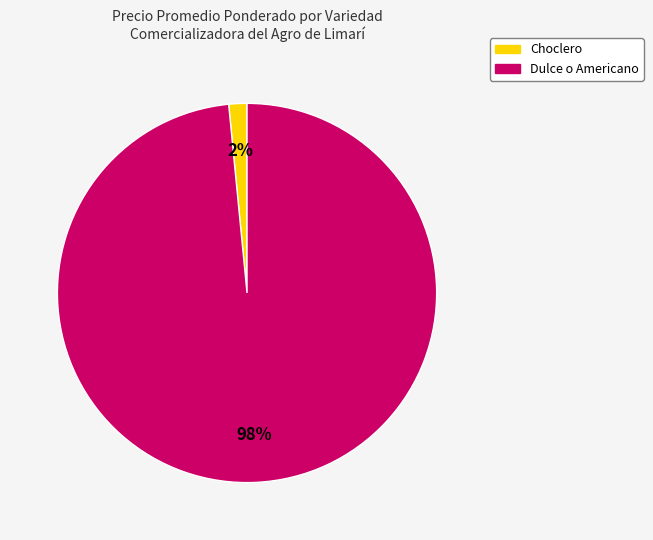

How many segments does this pie chart have?

2